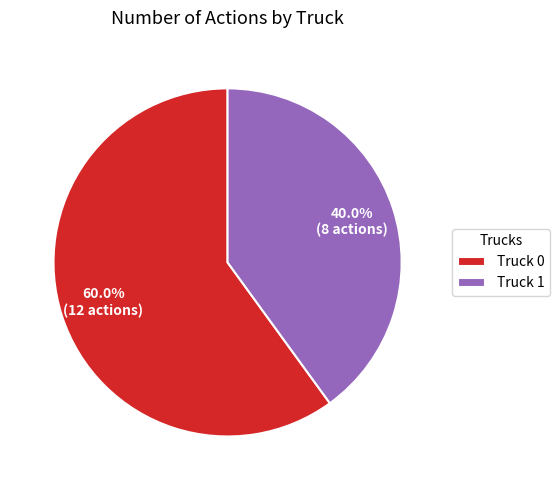

What is the ratio of the value at Truck 1 to the value at Truck 0?

0.7